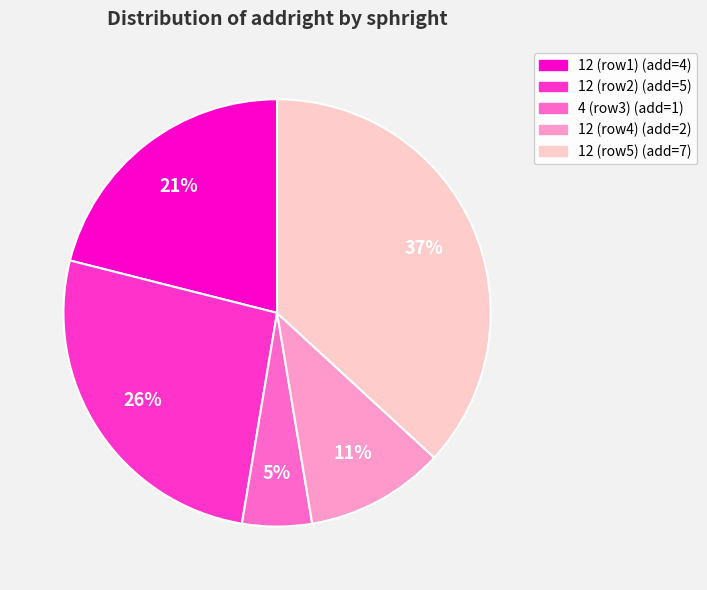

To the nearest percent, what is the difference between the largest and smallest slice percentages?

32%